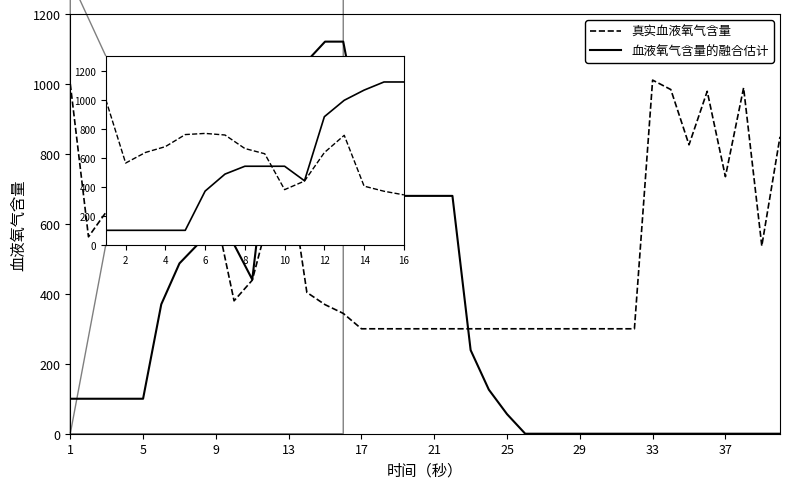

List the series in order of their overall mean, highest first.

真实血液氧气含量, 血液氧气含量的融合估计